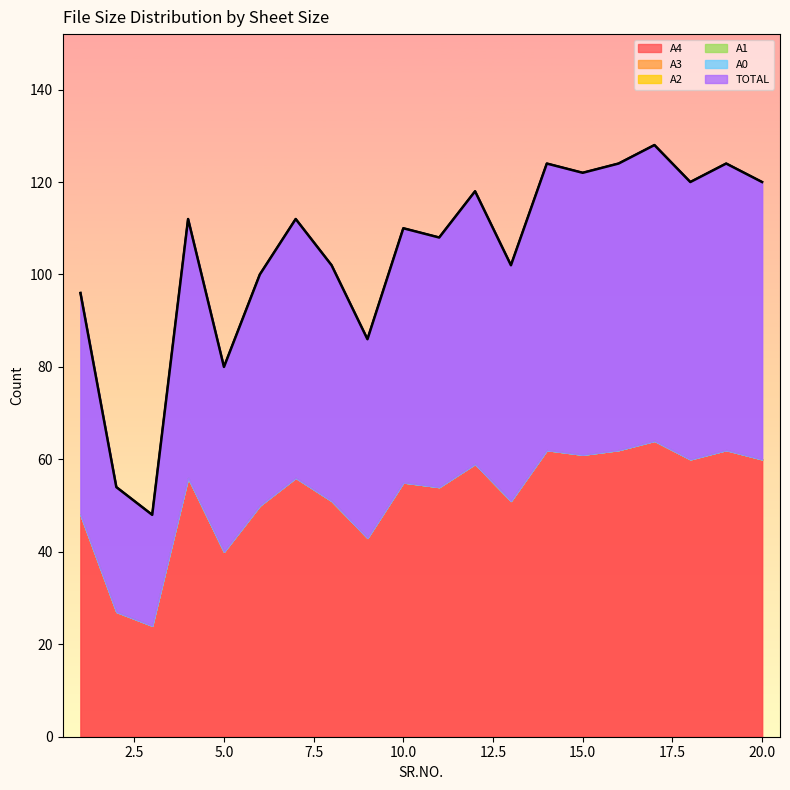

Which series has the largest total across all categories?

A4